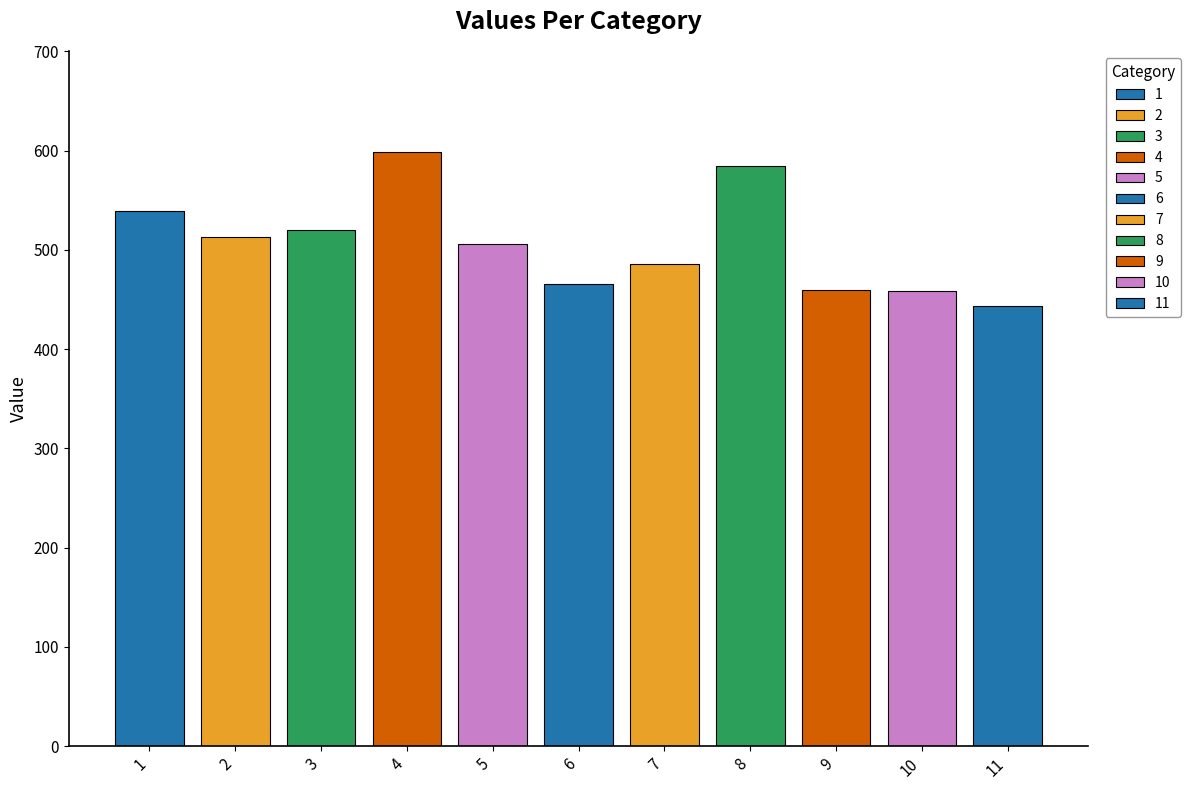

At which label is the value closest to 520?

3